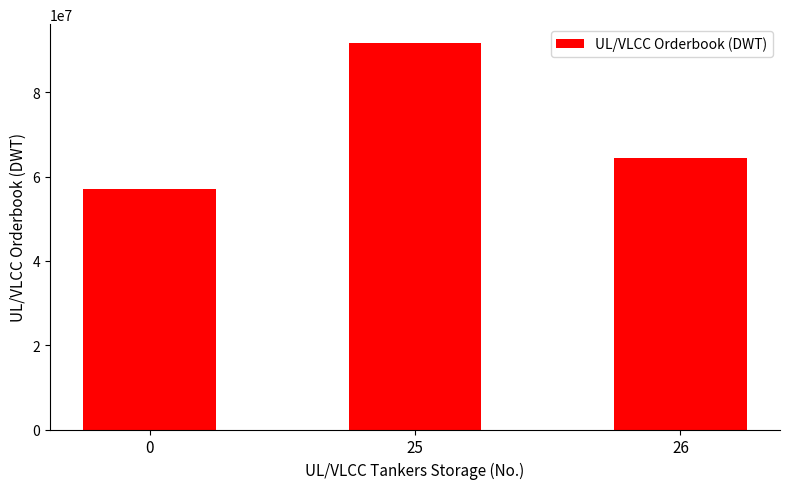

Reading left to right, list all the values displayed in this chart.

0=57064813	25=91569196	26=64369570